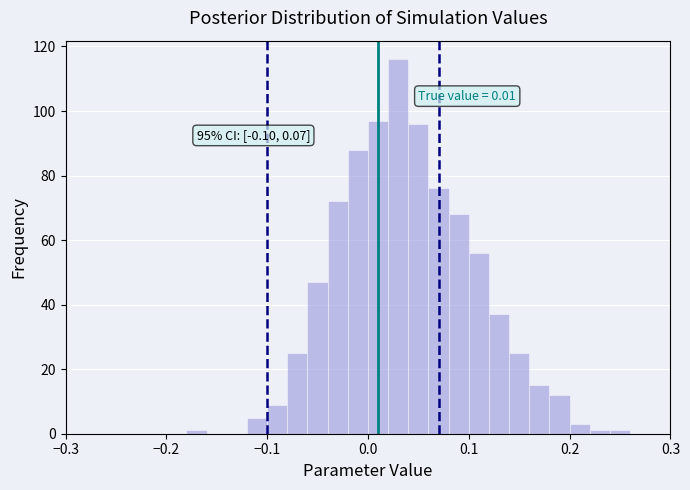

Around what value on the x-axis is the tallest bar? Give the approximate position of its centre, as read against the axis.

0.03